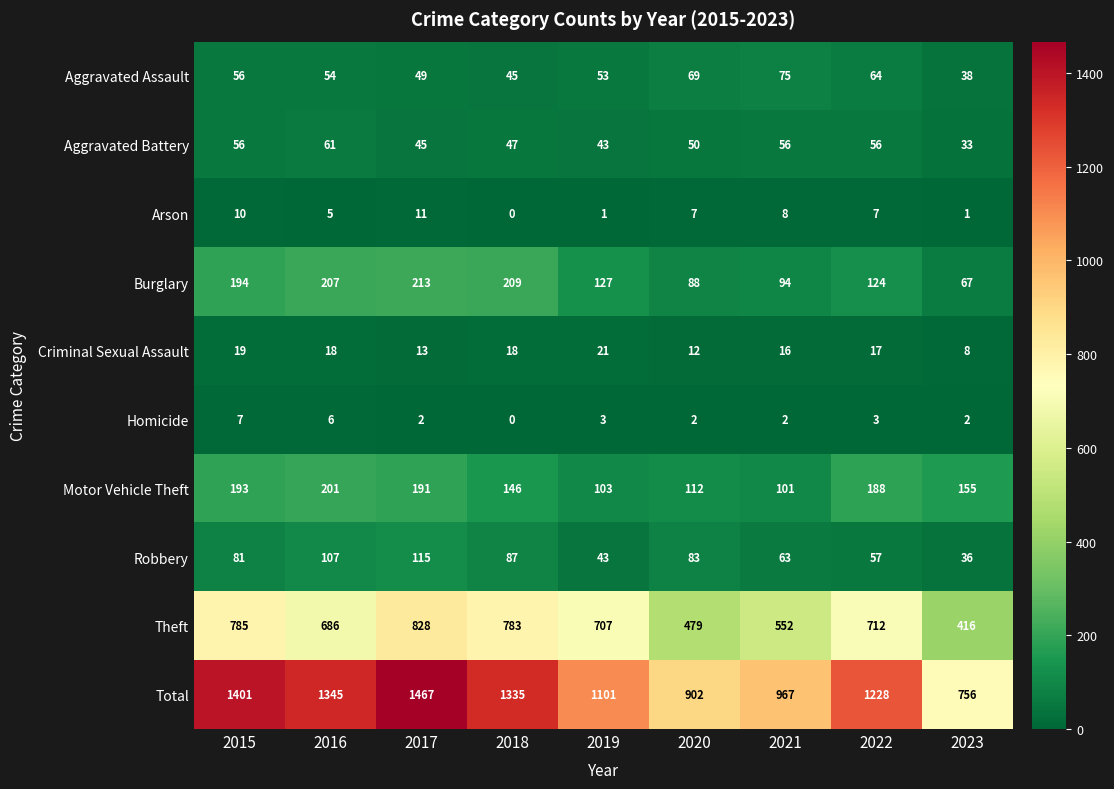

The Total series shows 1919 at 2018. True or false?

False